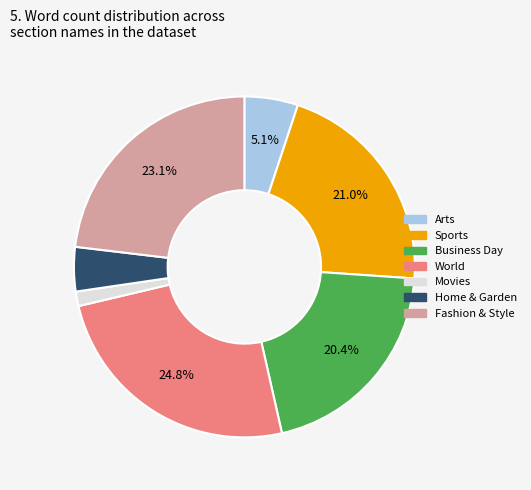

To the nearest percent, what is the combined percentage of Sports and Arts?

26%